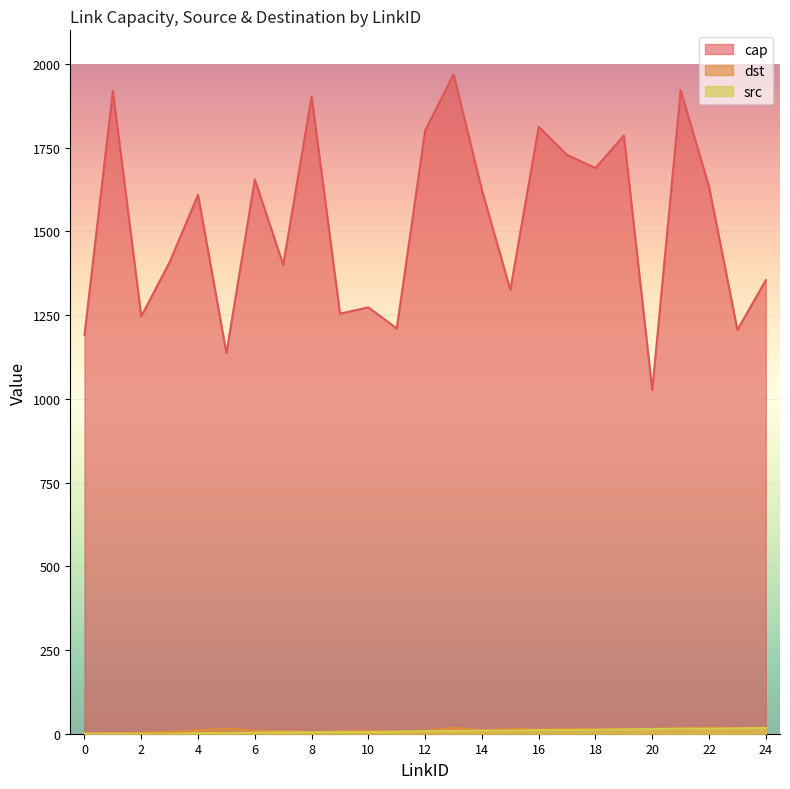

Reading right to left, what are all the values shown in this chart?

cap: 24=1354	23=1206	22=1633	21=1921	20=1026	19=1786	18=1689	17=1728	16=1812	15=1325	14=1623	13=1969	12=1801	11=1210	10=1273	9=1254	8=1903	7=1400	6=1655	5=1136	4=1609	3=1408	2=1246	1=1919	0=1191
src: 24=17	23=16	22=15	21=15	20=14	19=13	18=12	17=11	16=11	15=9	14=9	13=8	12=8	11=6	10=5	9=5	8=4	7=4	6=3	5=2	4=2	3=0	2=0	1=0	0=0
dst: 24=18	23=17	22=18	21=16	20=15	19=14	18=13	17=15	16=12	15=15	14=10	13=18	12=9	11=7	10=9	9=8	8=5	7=8	6=9	5=15	4=10	3=6	2=3	1=2	0=1